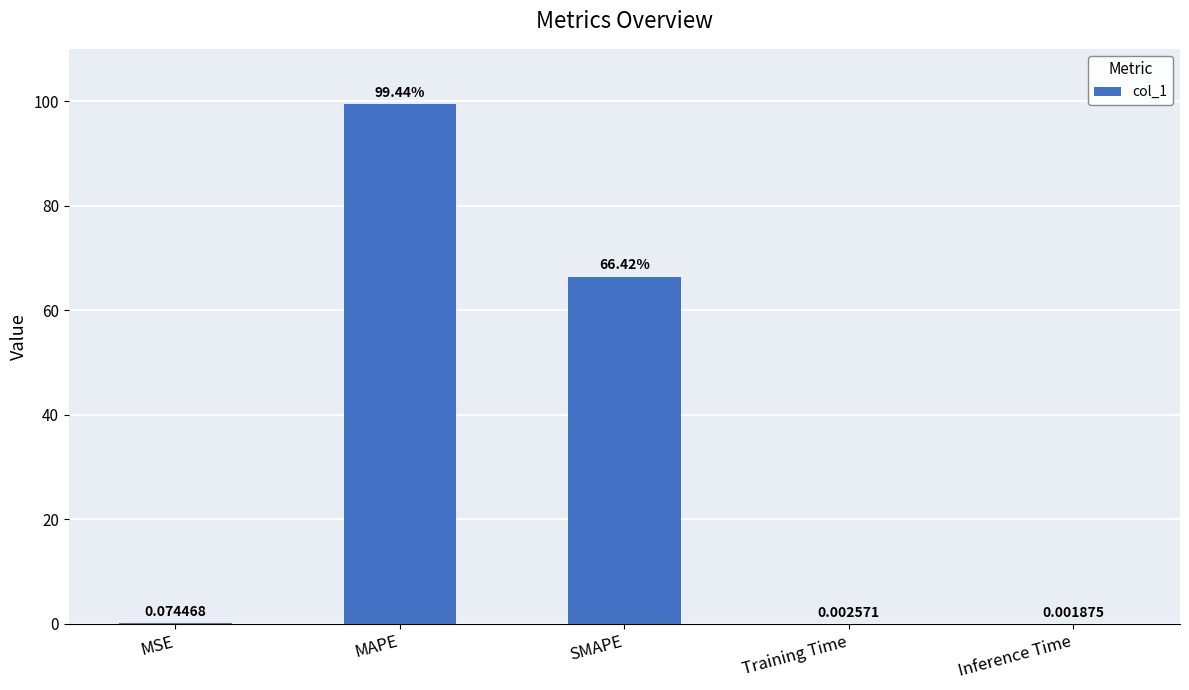

What is the average value?

33.2